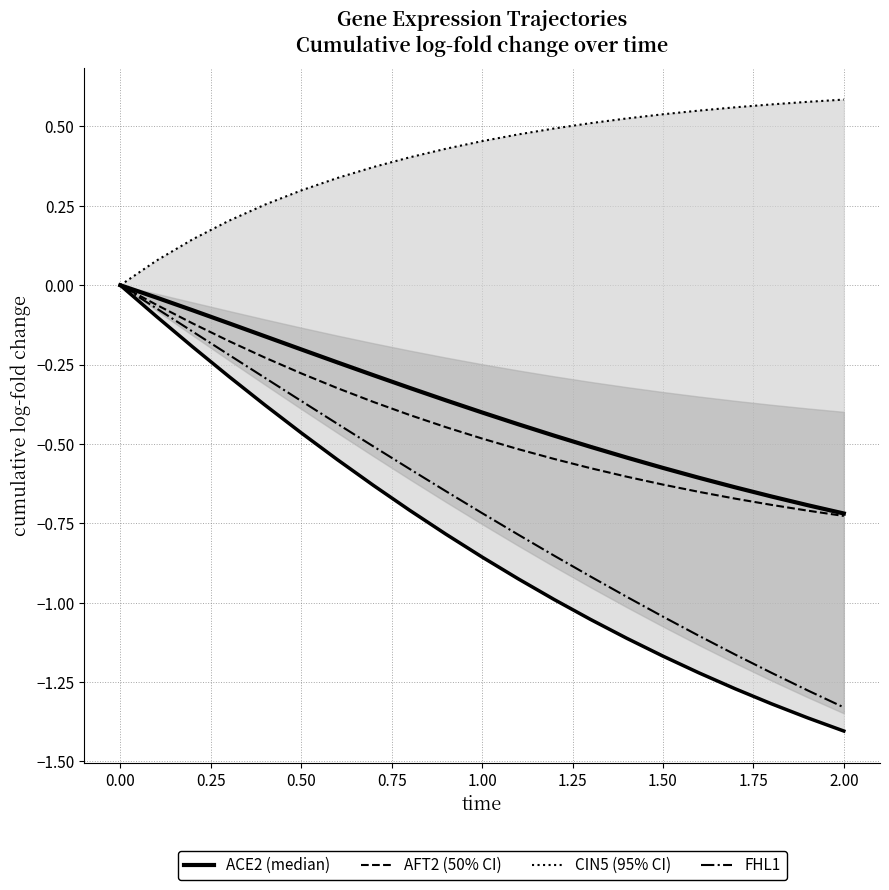

Which series changed the most between 0.50 and 2.00?

FHL1